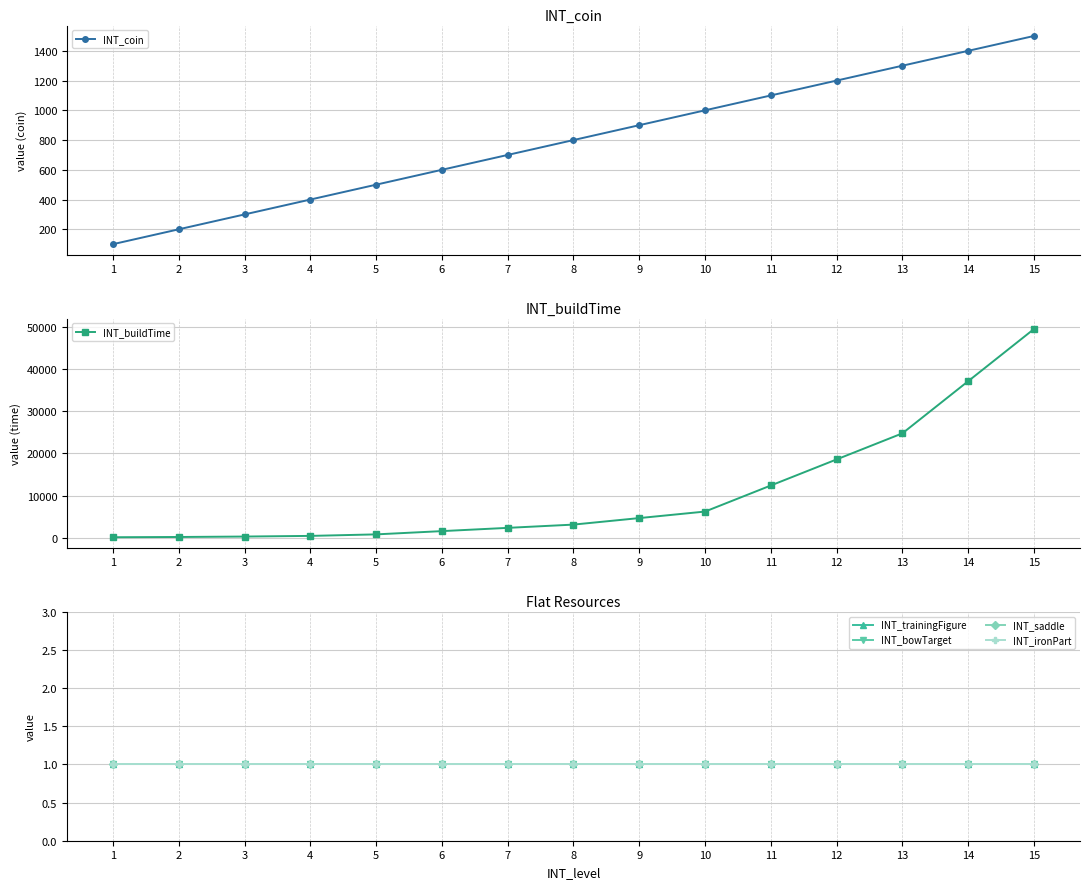

Reading left to right, extract all data points from this chart.

INT_coin: 100	200	300	400	500	600	700	800	900	1000	1100	1200	1300	1400	1500
INT_buildTime: 95	155	258	413	774	1548	2322	3096	4644	6192	12384	18576	24768	37152	49536
INT_trainingFigure: 1	1	1	1	1	1	1	1	1	1	1	1	1	1	1
INT_bowTarget: 1	1	1	1	1	1	1	1	1	1	1	1	1	1	1
INT_saddle: 1	1	1	1	1	1	1	1	1	1	1	1	1	1	1
INT_ironPart: 1	1	1	1	1	1	1	1	1	1	1	1	1	1	1